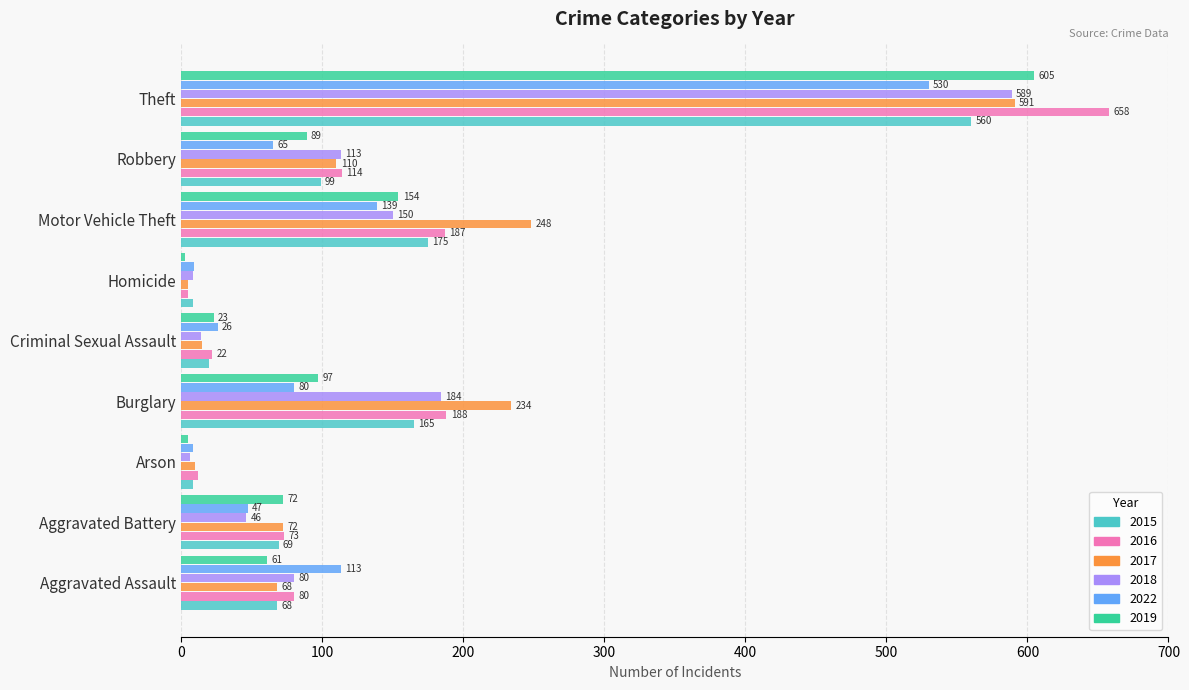

What is the difference between the 2022 values at Criminal Sexual Assault and Motor Vehicle Theft?

113